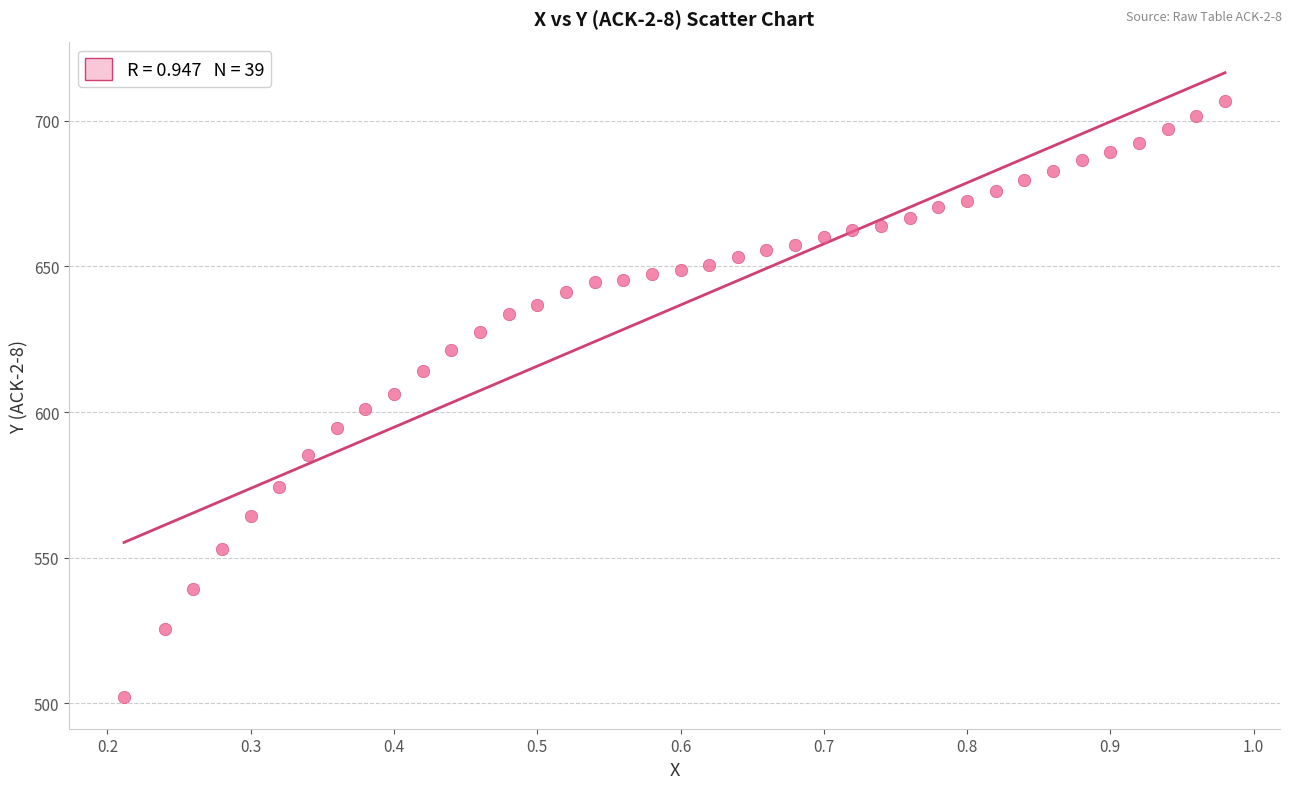

What is the range of Y values (max minus min)?

204.9